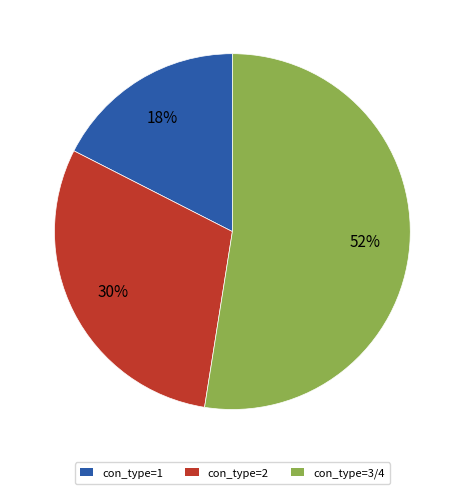

Does any single category account for the majority?

Yes